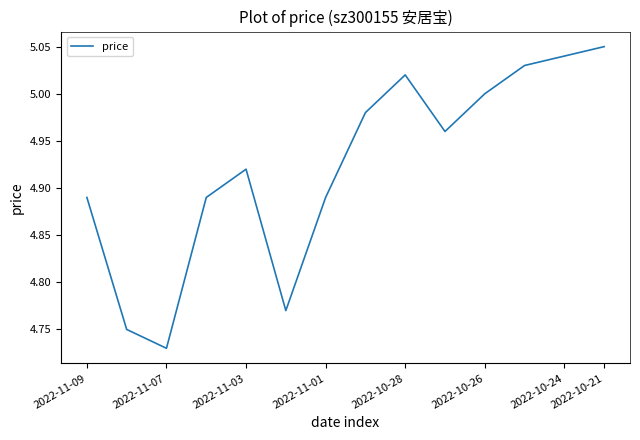

What is the difference between the maximum and minimum values?

0.3